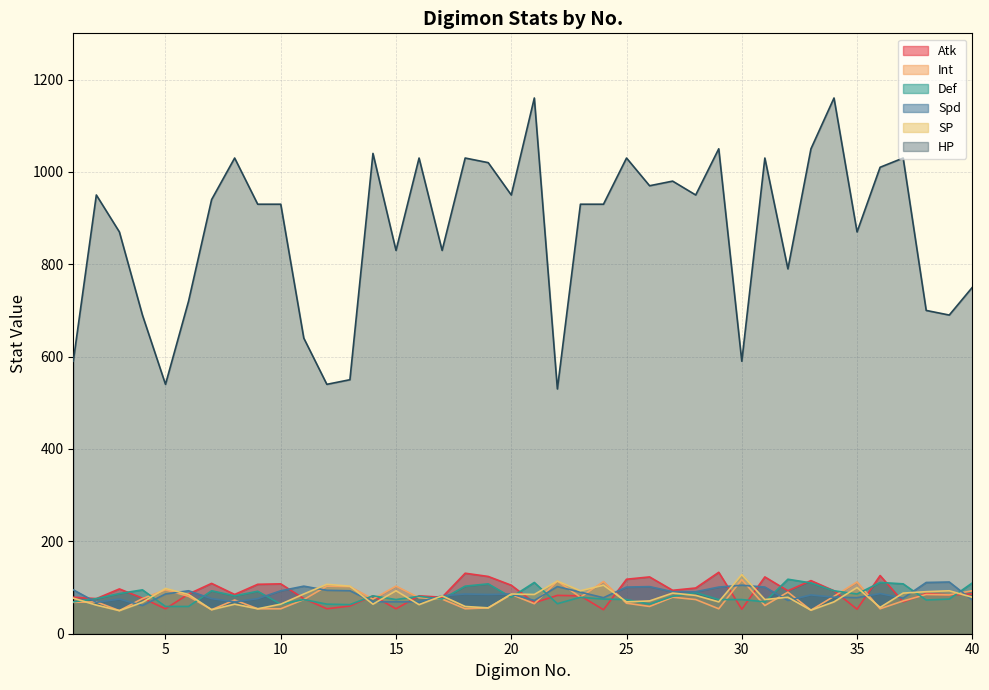

Between 24 and 27, which is larger?

27